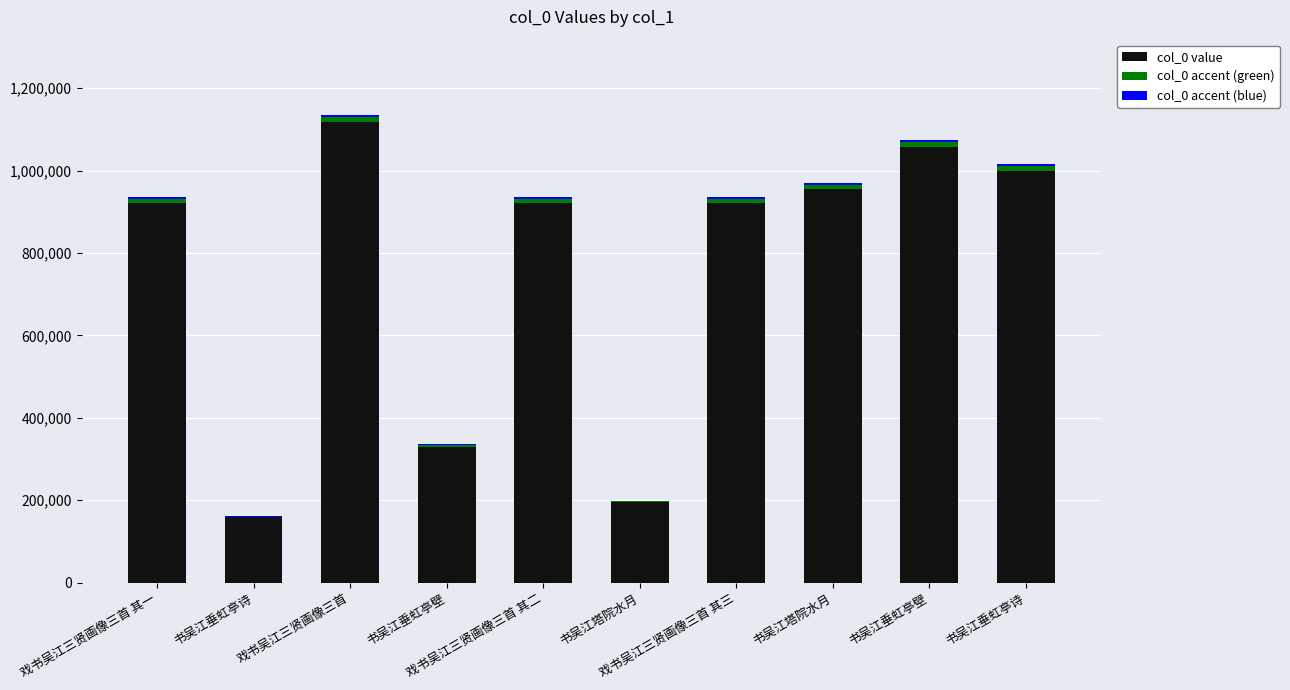

Are the bars horizontal?

No